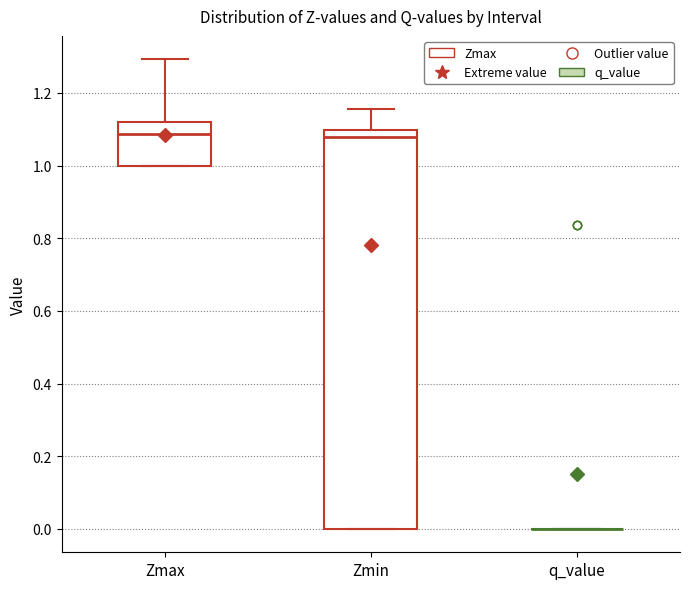

Reading left to right, transcribe this box plot: for each box, give where its median line is, the range the box spans, and where its two whiskers end, as read against the y-axis. The values are not printed on the chart, so give them approximately, as read against the axis.

Zmax: median 1.08, box 1.00 to 1.12, whiskers 1.00 to 1.30
Zmin: median 1.08, box 0.00 to 1.10, whiskers 0.00 to 1.16
q_value: box collapsed to a line at 0.00, whiskers 0.00 to 0.00